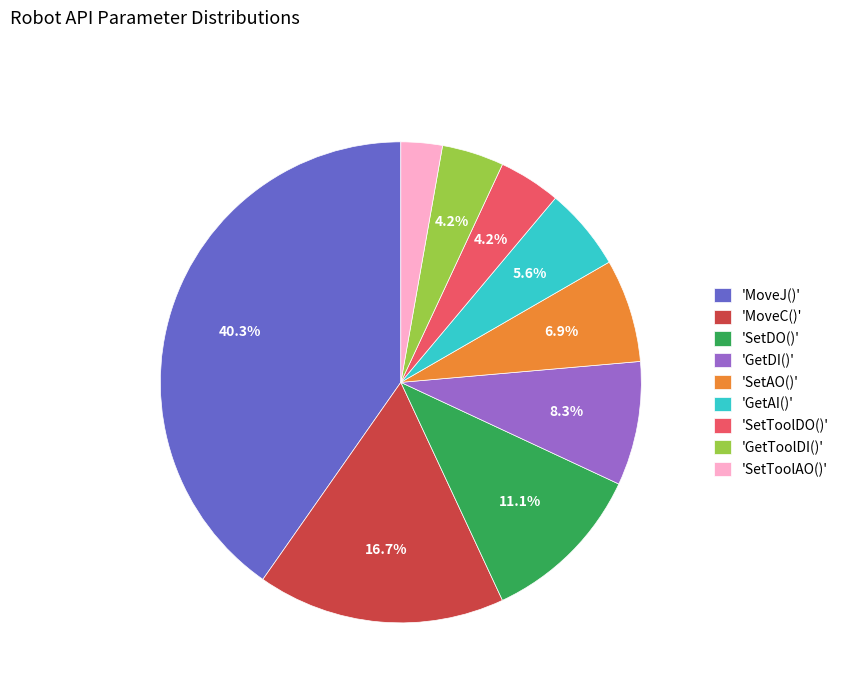

To the nearest percent, what is the average slice percentage?

11%